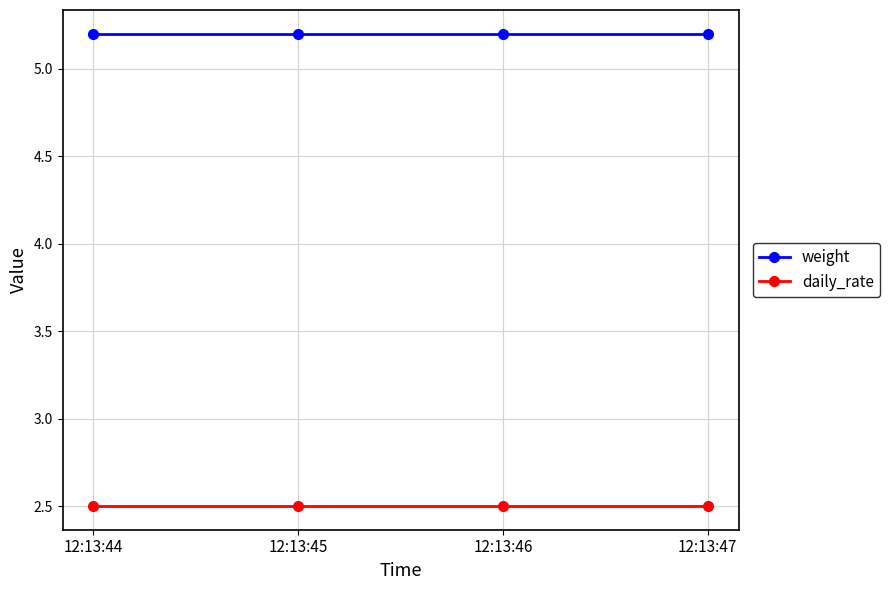

List the series in order of their peak value, lowest first.

daily_rate, weight